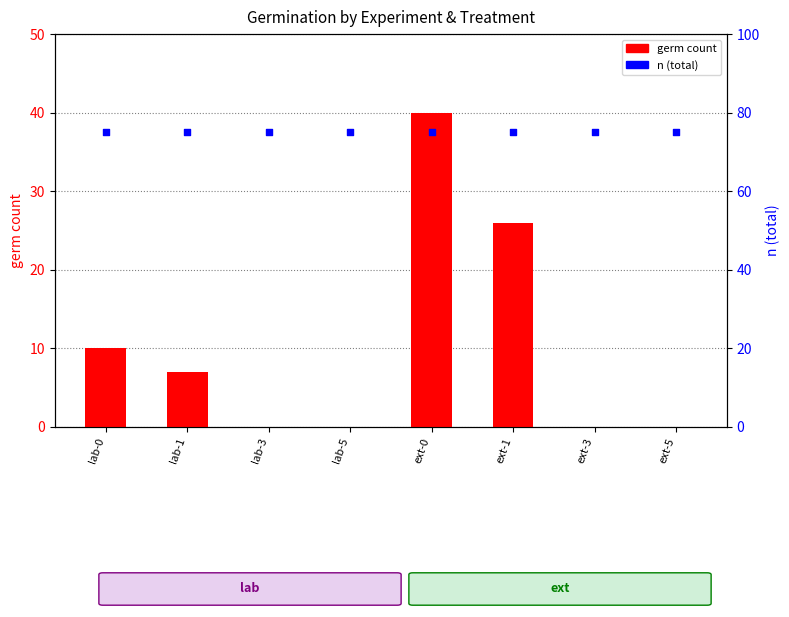

Which series reaches the maximum Y coordinate?

n (total)